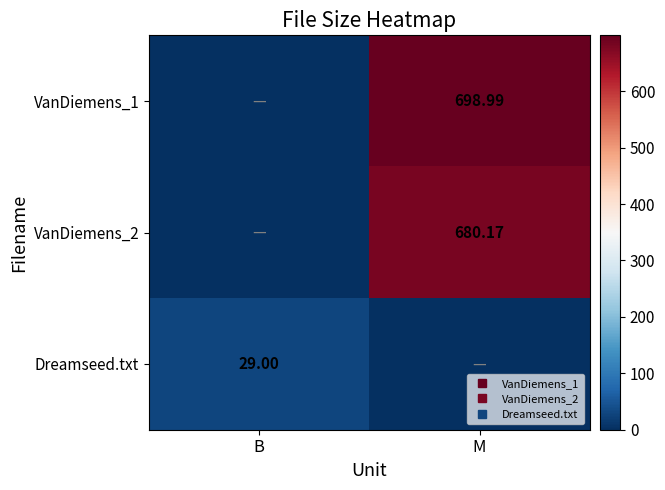

What is the highest value of the VanDiemens_2 series?

680.2